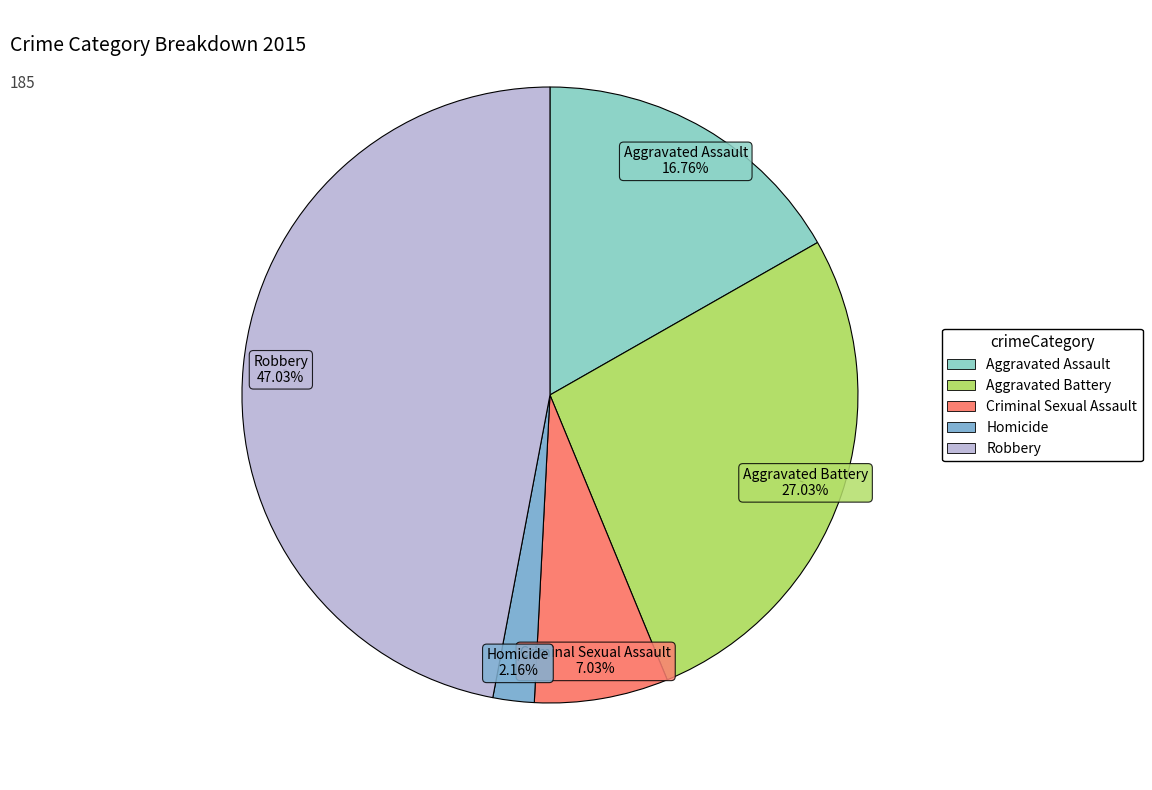

How many segments does this pie chart have?

5